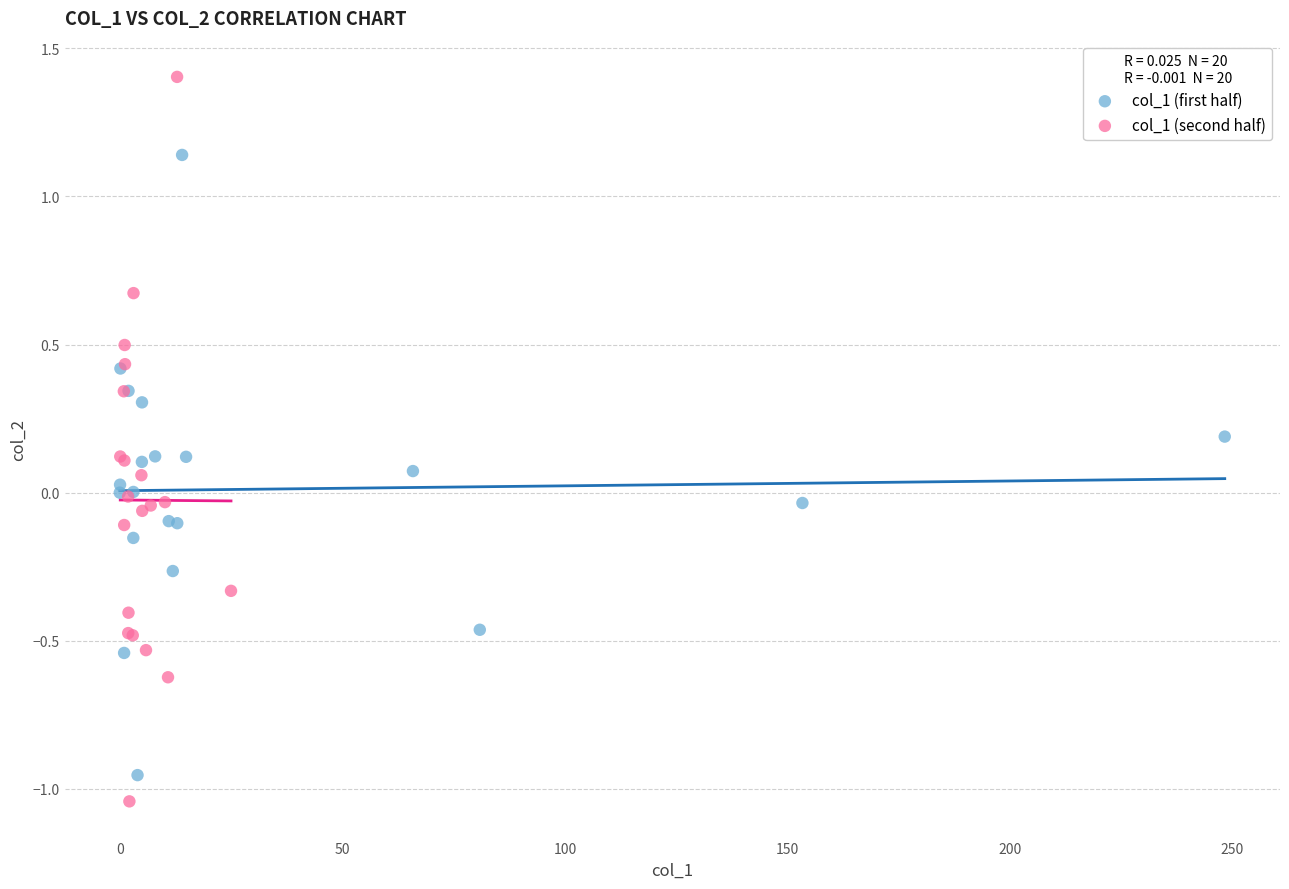

What are all the series names shown in the legend?

col_1 (first half), col_1 (second half)